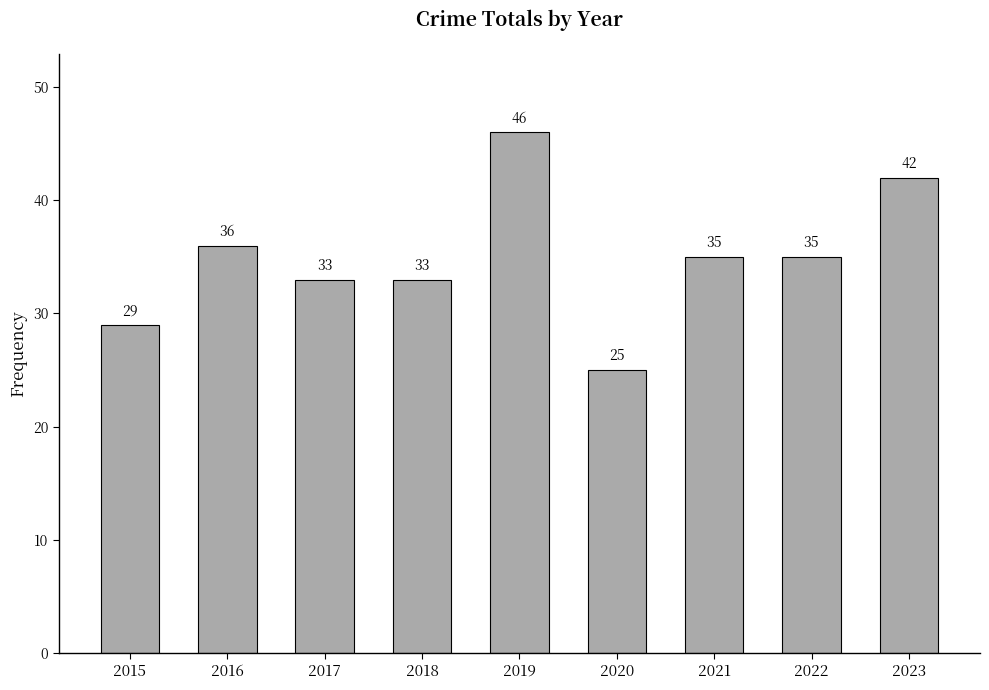

Is it true that the value at 2022 is 35?

True